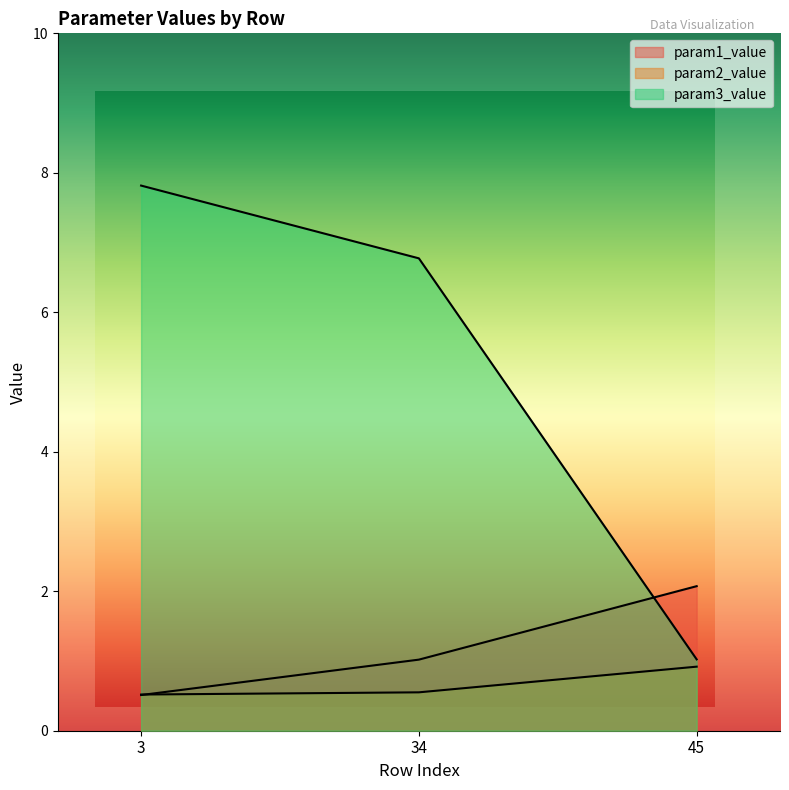

Reading left to right, transcribe all the data shown in this chart.

param1_value: 3=0.5	34=1.0	45=2.1
param2_value: 3=0.5	34=0.6	45=0.9
param3_value: 3=7.8	34=6.8	45=1.0